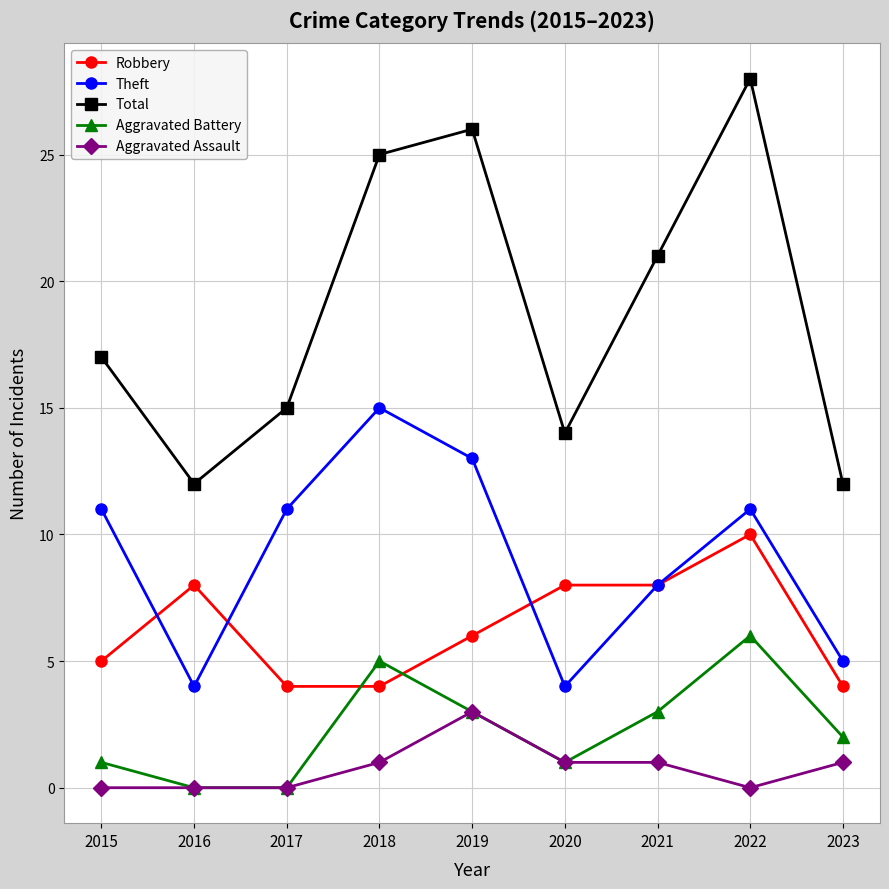

In Aggravated Battery, how many points are higher than both neighbors (excluding endpoints)?

2